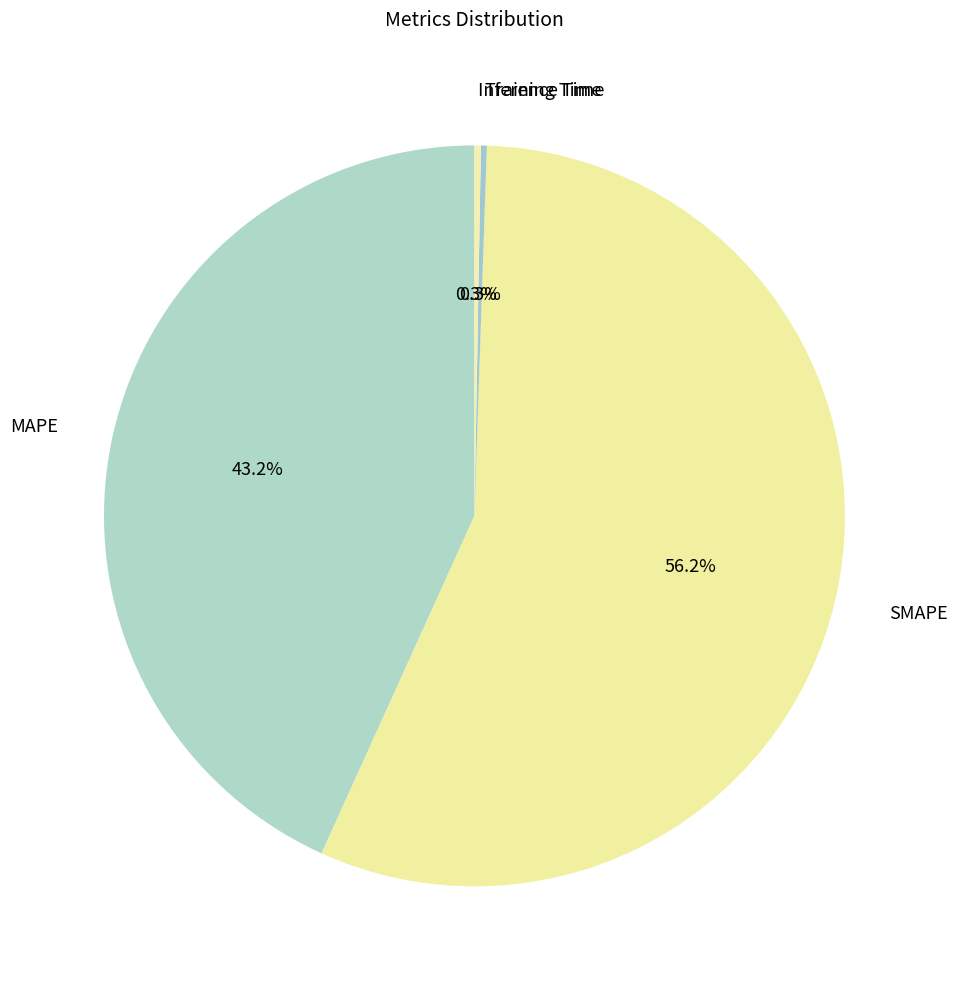

What percentage is NOT represented by SMAPE?

43.8%